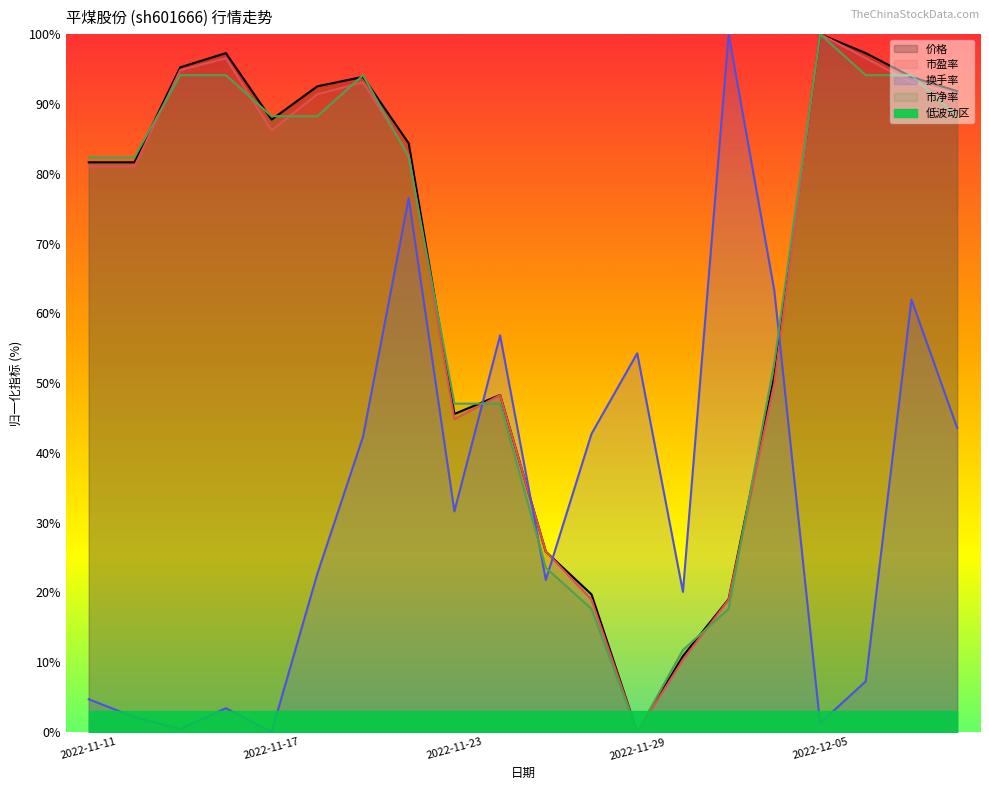

How many times do 换手率 and 市净率 cross each other?

4